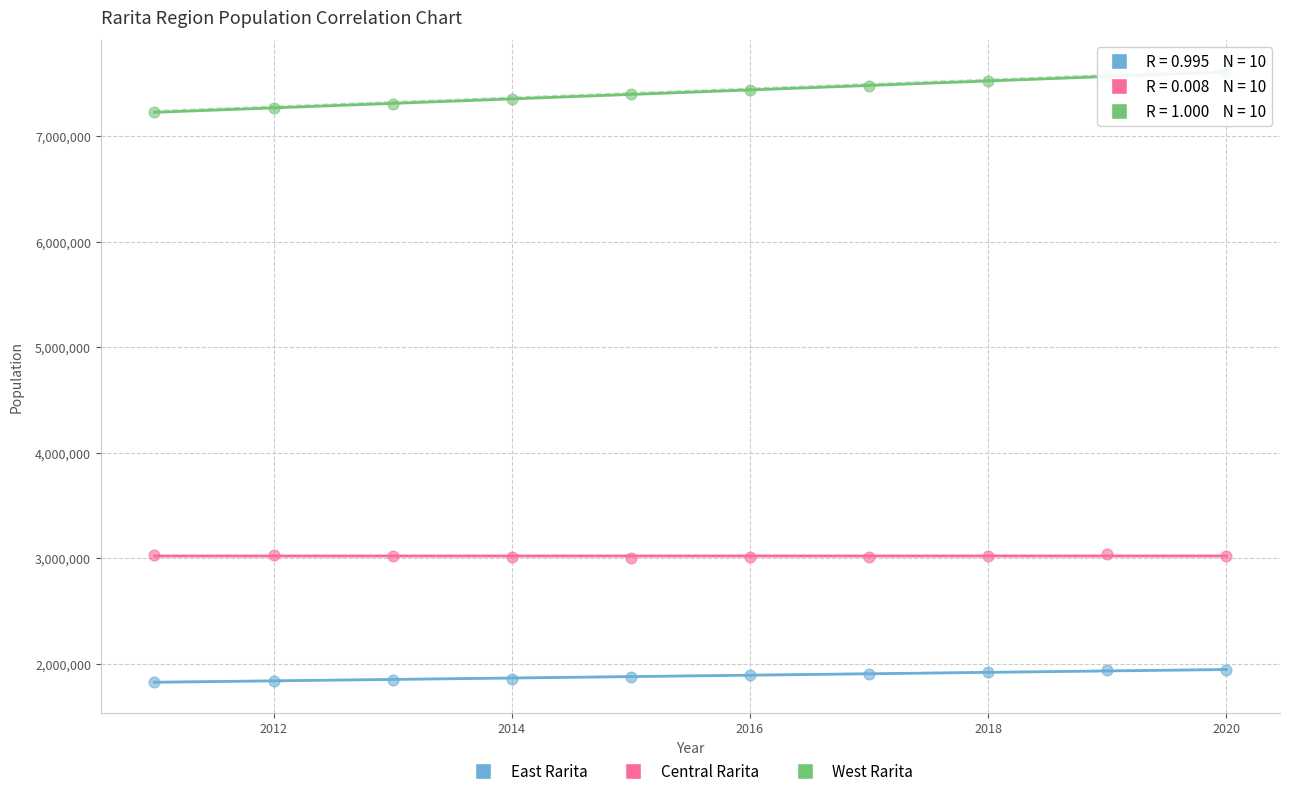

Across all data points, what is the range of Y values (max minus min)?

5775580